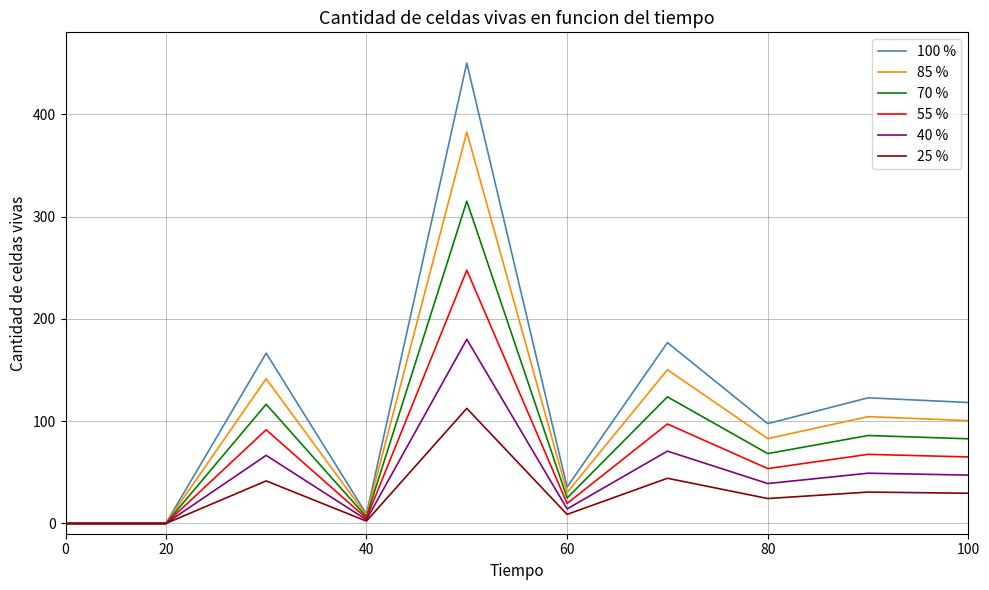

Which series has the largest range (max minus min)?

100 %